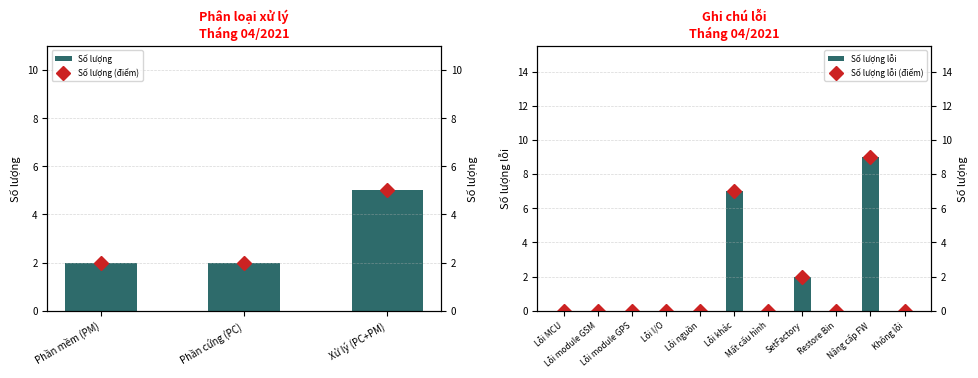

Is it true that the value at Phần mềm (PM) is 4?

False